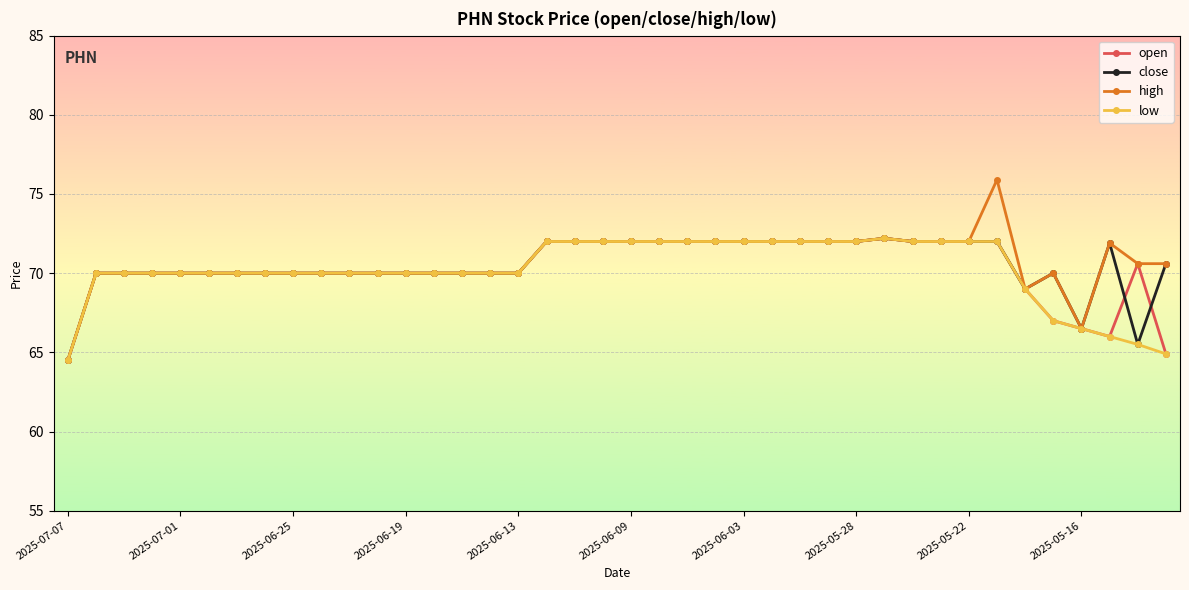

What is the value of the high point at the 16th from the left?

70.0